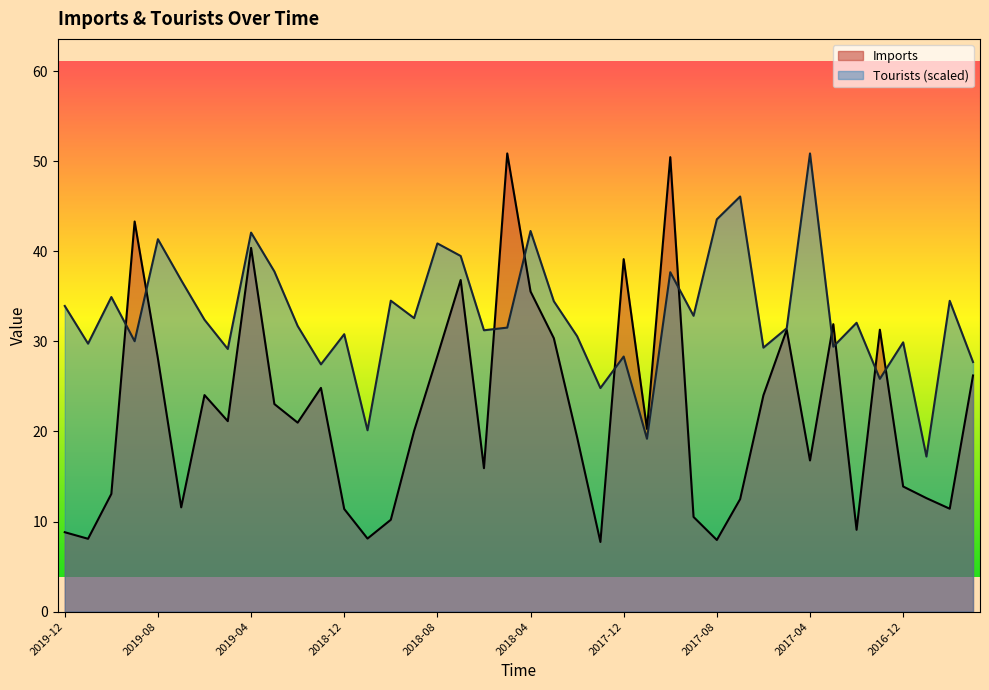

In Tourists, how many points are lower than both neighbors (excluding endpoints)?

14